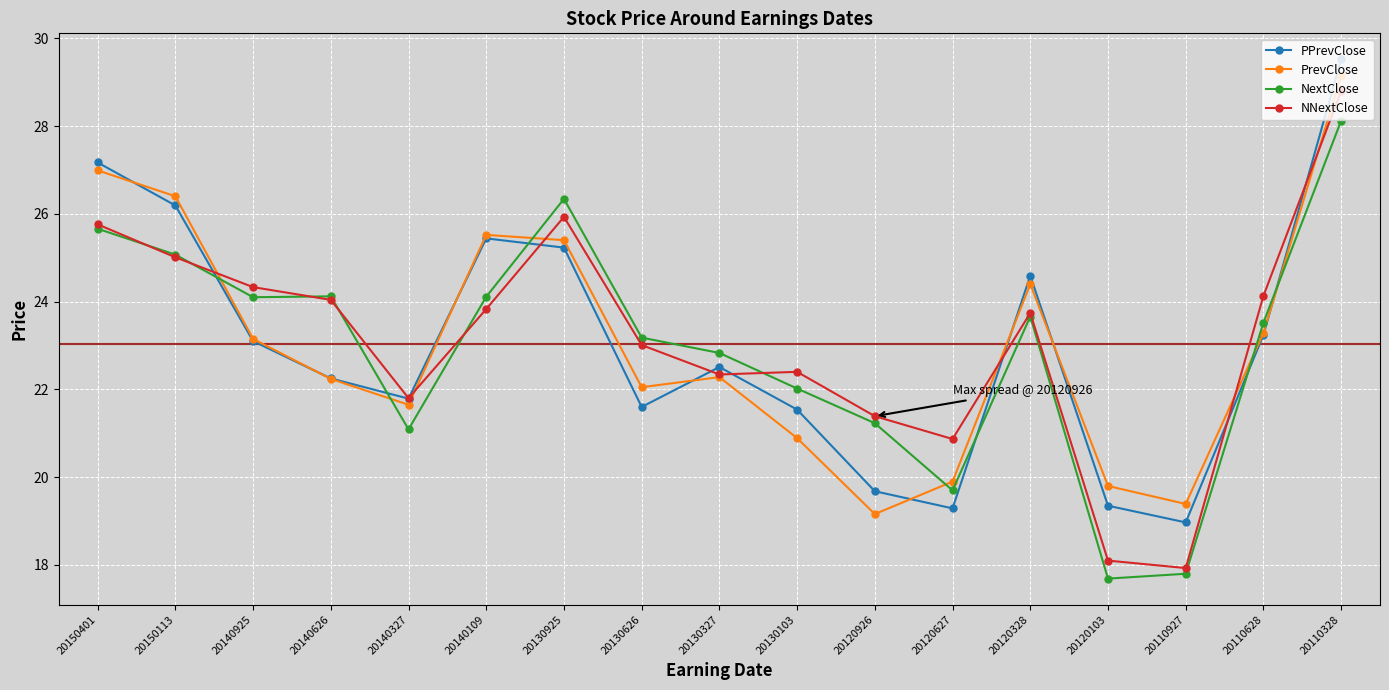

What is the value of the PrevClose point at the 7th from the left?

25.4